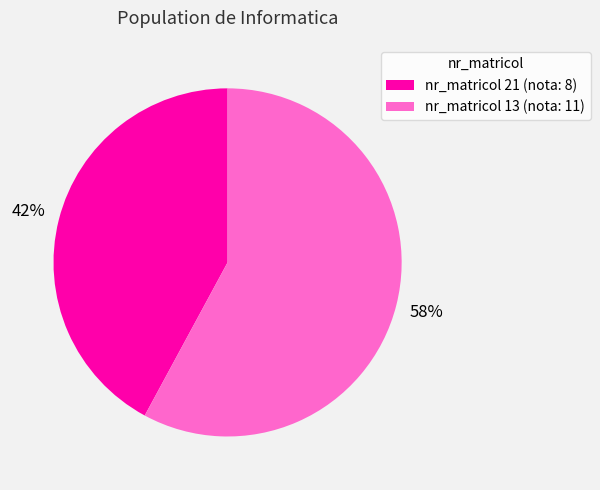

The nr_matricol 13 (nota: 11) slice represents 58% of the pie. True or false?

True